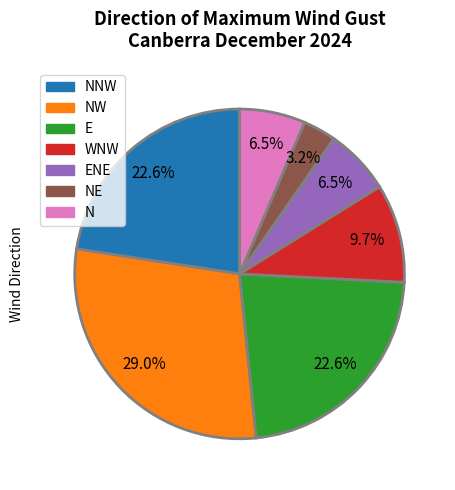

Does any single category account for the majority?

No